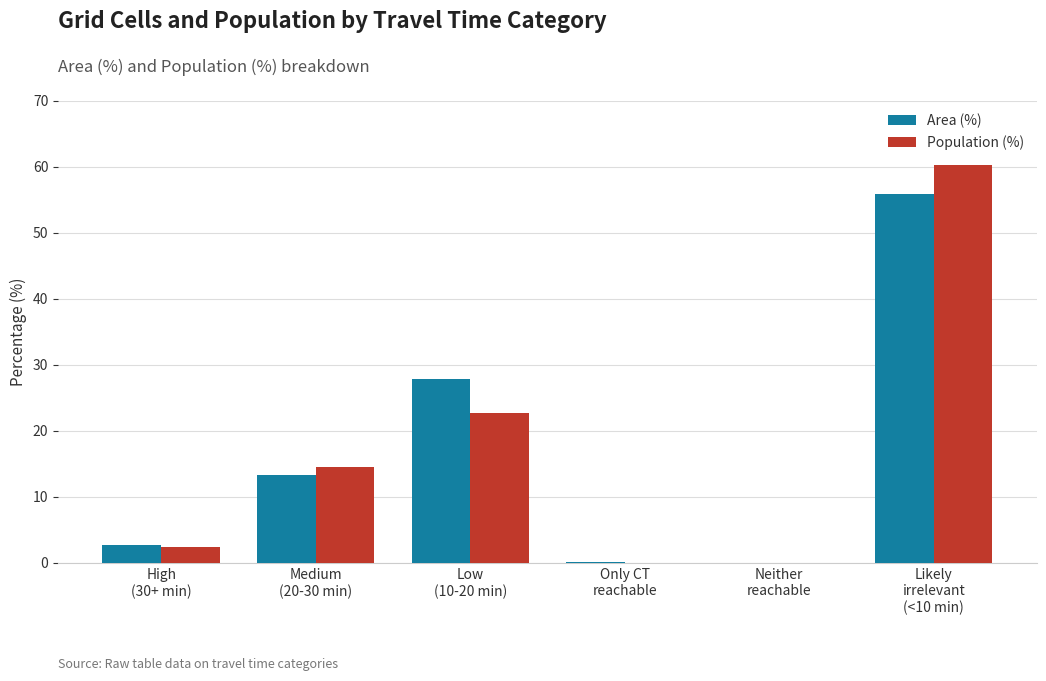

At which category is the sum across all series the highest?

Likely
irrelevant
(<10 min)